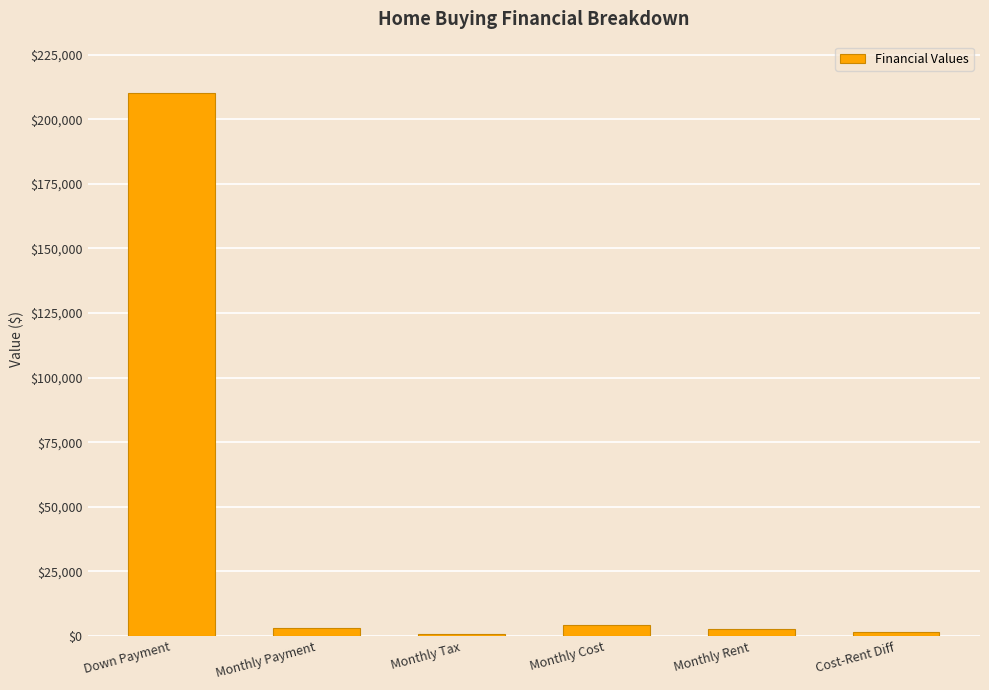

Which category has the highest value across all series?

Down Payment